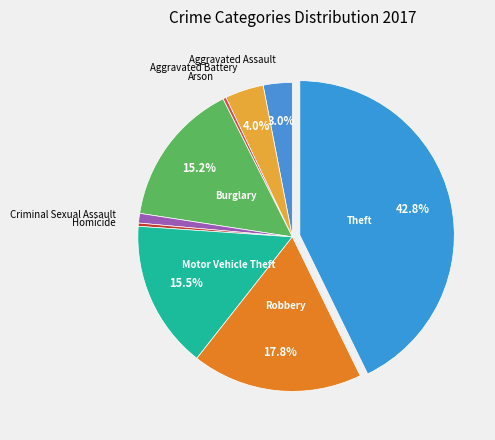

Rank the categories by value from lowest to highest.

Arson, Homicide, Criminal Sexual Assault, Aggravated Assault, Aggravated Battery, Burglary, Motor Vehicle Theft, Robbery, Theft